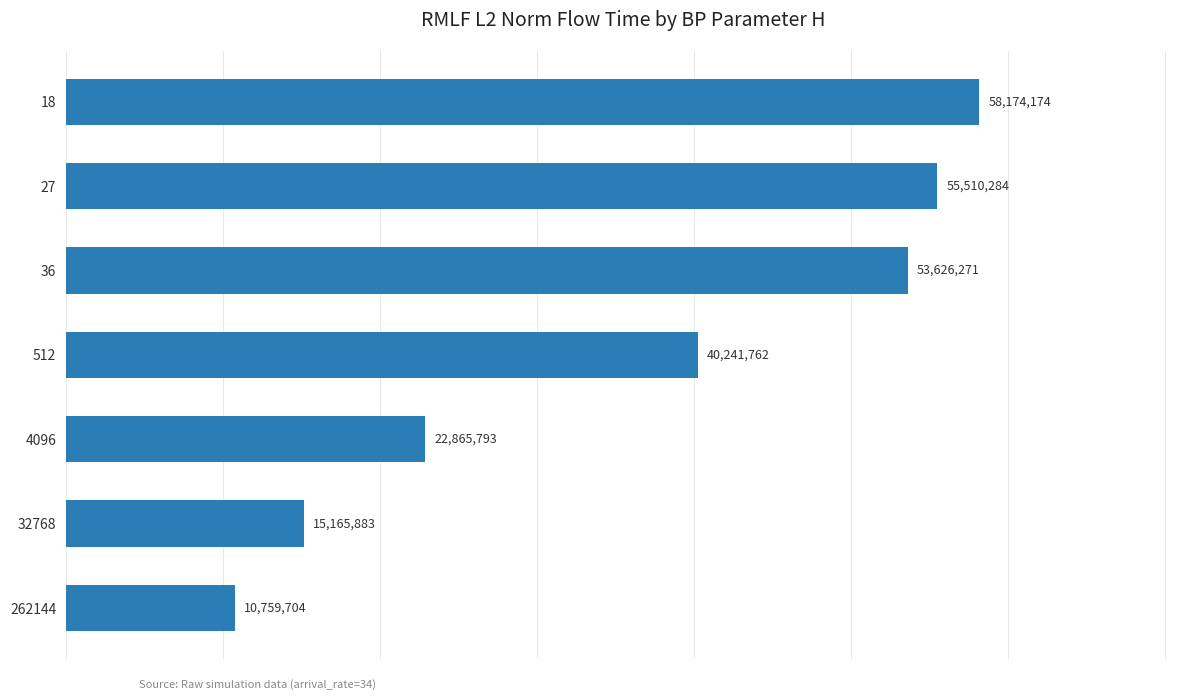

Where is the data nearest to the value 34466938?

512